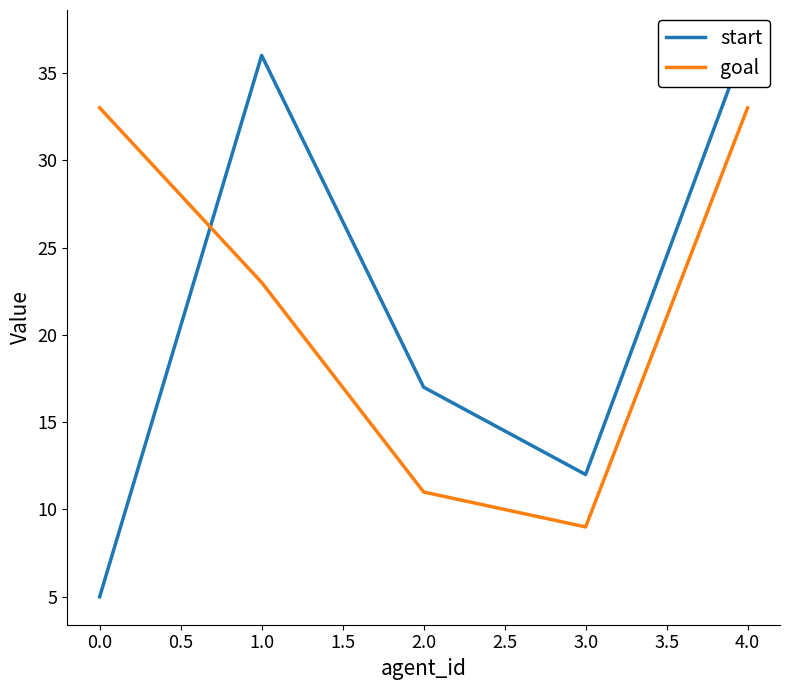

How many data points in start are above 17?

2